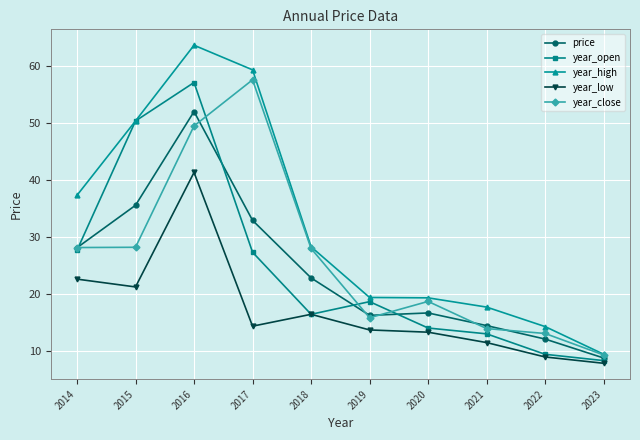

Where is the first local maximum for year_high?

2016